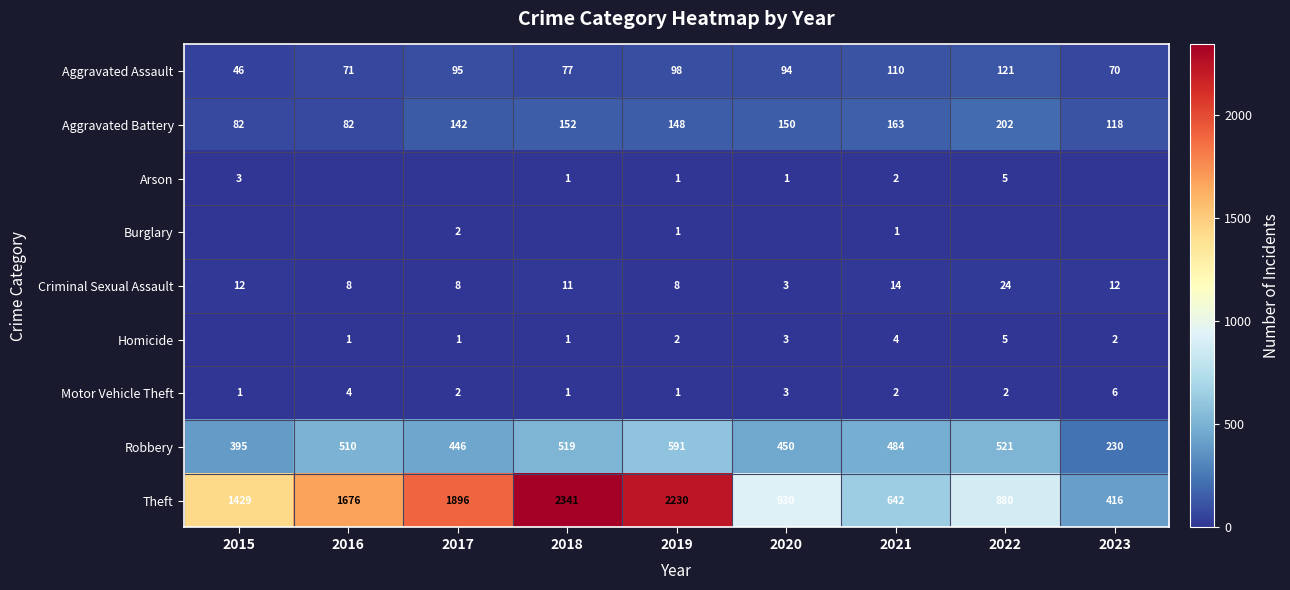

What is the difference between the second highest and second lowest values in the Criminal Sexual Assault series?

6